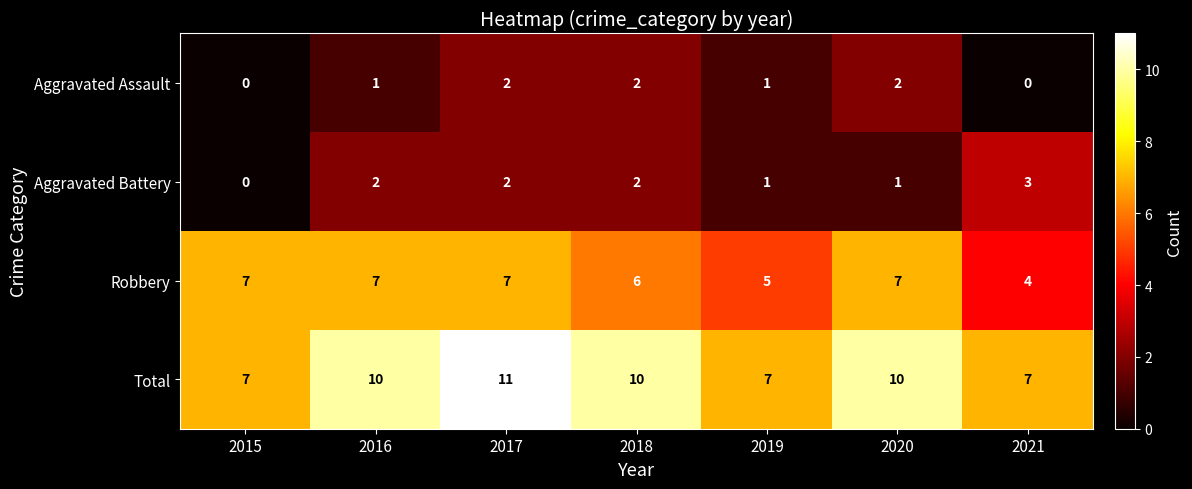

How many series are shown in this chart?

4